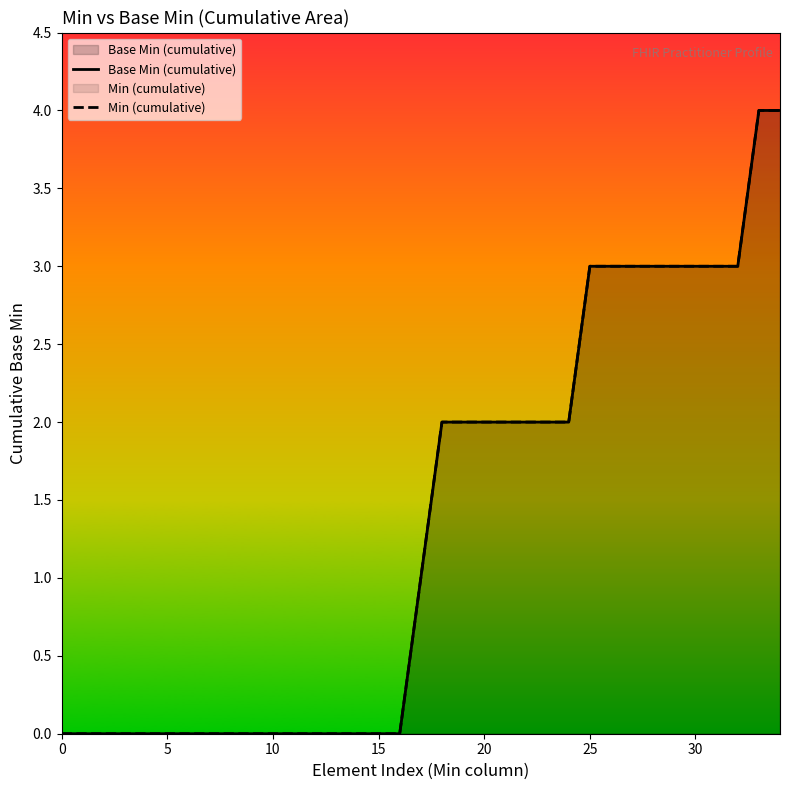

Reading left to right, list all the values displayed in this chart.

Base Min (cumulative): 0	0	0	0	0	0	0	0	0	0	0	0	0	0	0	0	0	1	2	2	2	2	2	2	2	3	3	3	3	3	3	3	3	4	4
Min (cumulative): 0	0	0	0	0	0	0	0	0	0	0	0	0	0	0	0	0	1	2	2	2	2	2	2	2	3	3	3	3	3	3	3	3	4	4